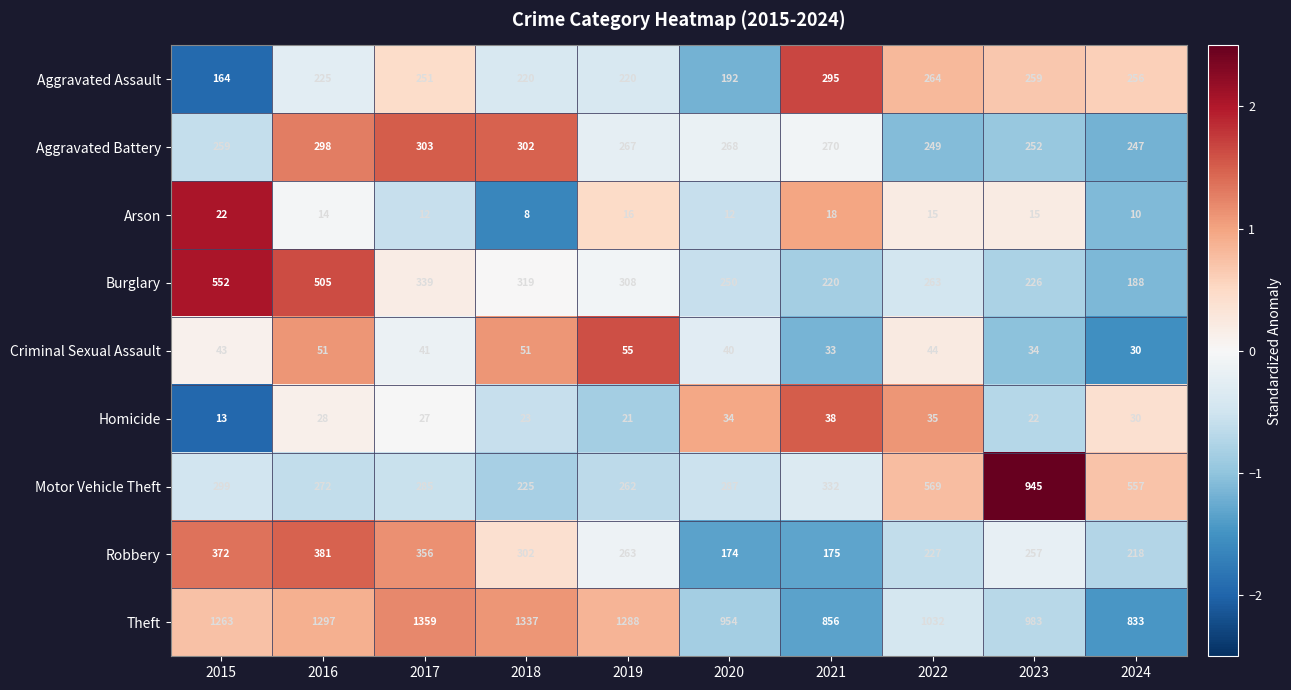

What is the difference between the maximum and minimum values in the Aggravated Battery series?

56